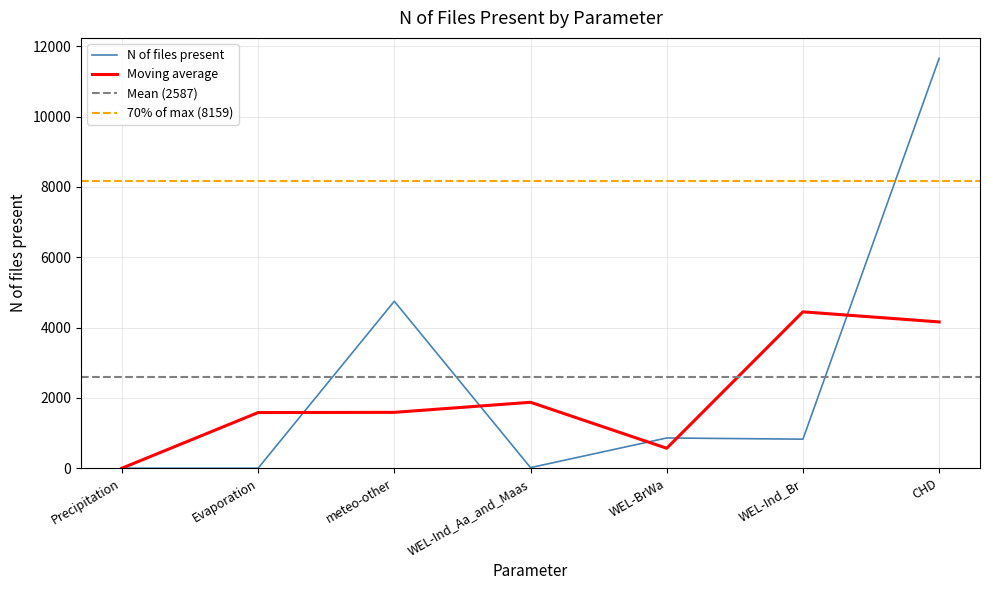

What is the sum of all values?

18108